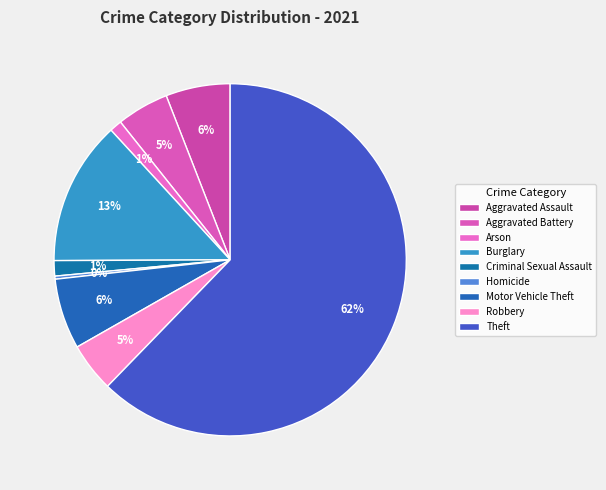

What is the total percentage of Criminal Sexual Assault and Aggravated Assault?

7.3%